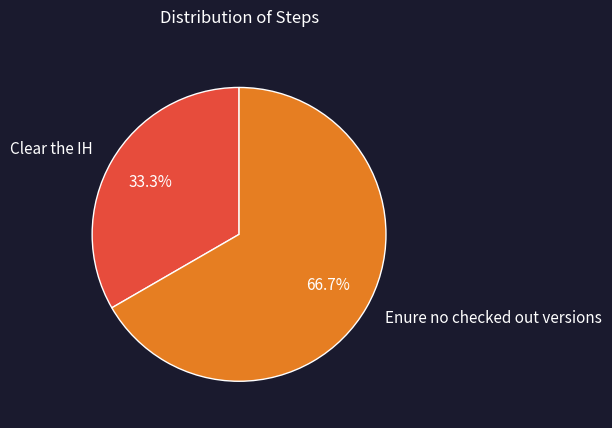

How many slices are in this pie chart?

2